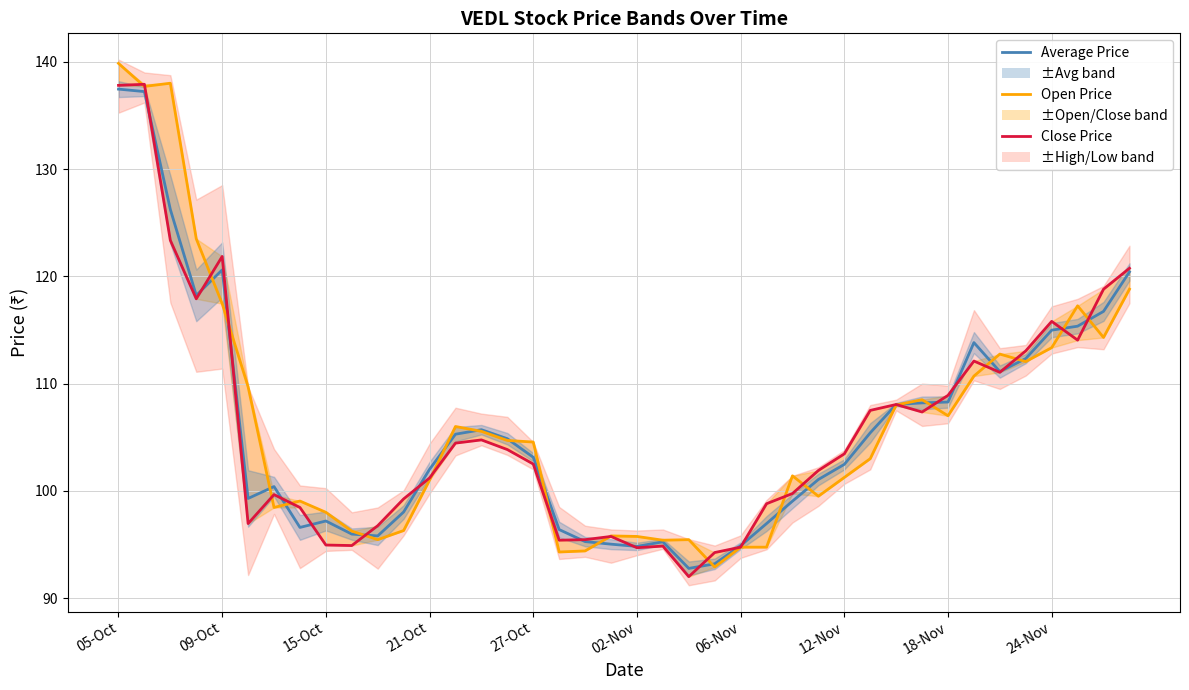

What is the spread (max minus min) of values at 11?

3.0